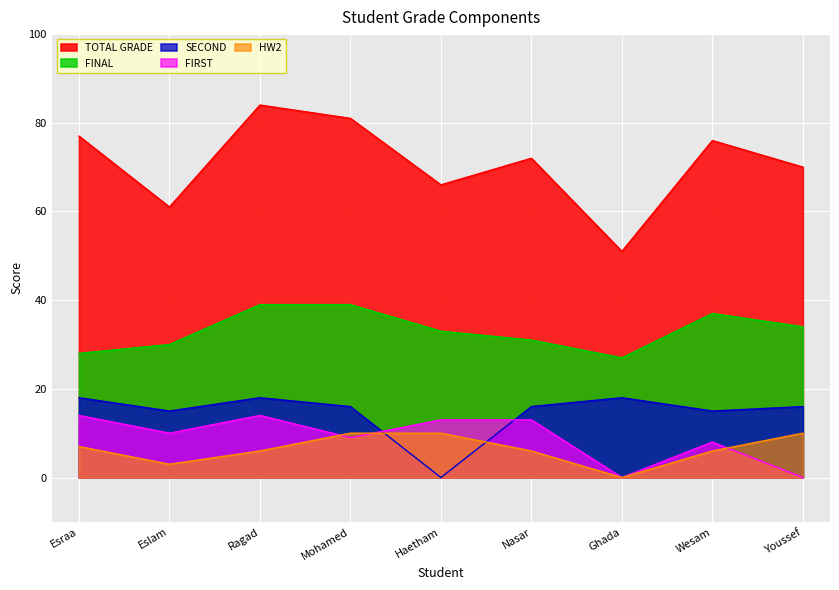

At how many categories does at least one series exceed 74?

4